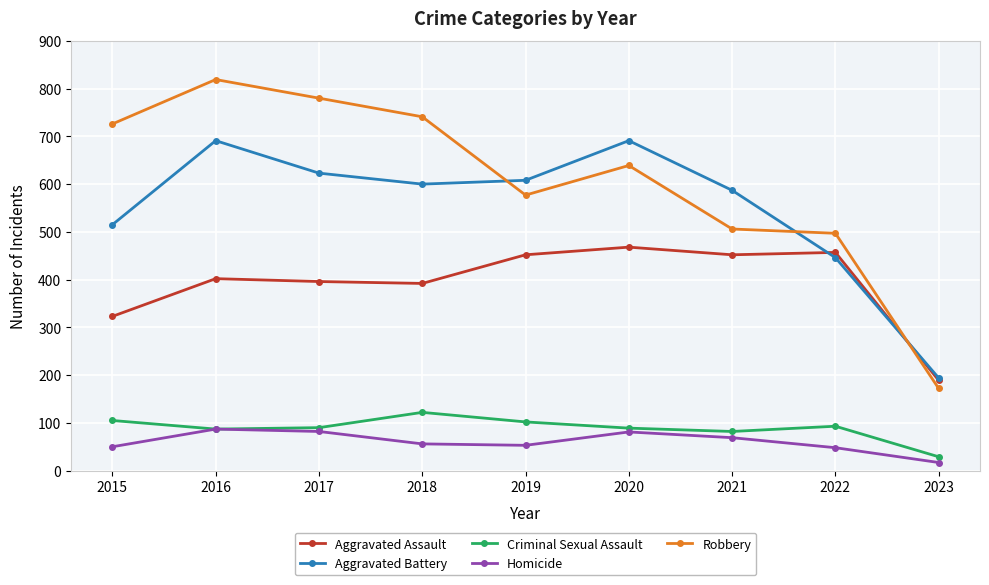

Which series has the largest range (max minus min)?

Robbery